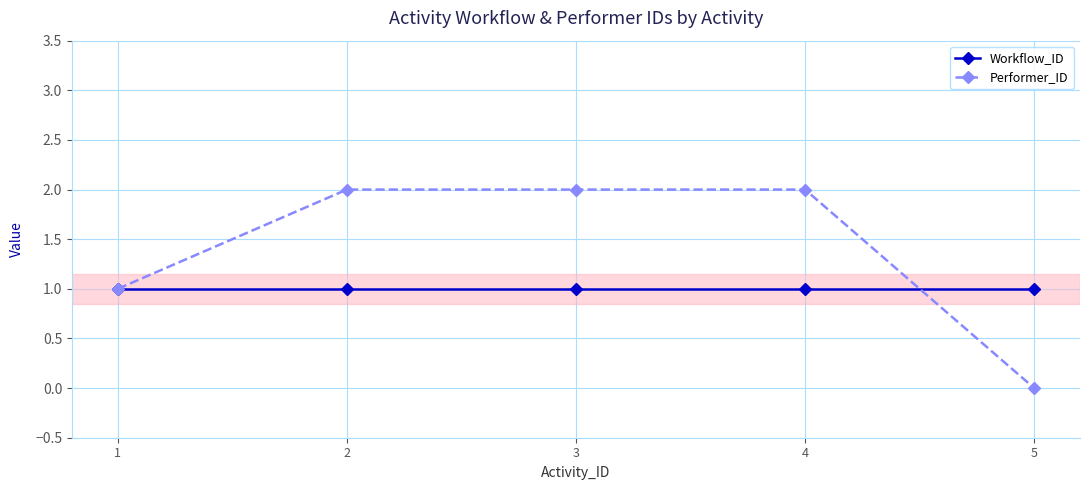

What is the difference between the maximum and second lowest values in the Performer_ID series?

1